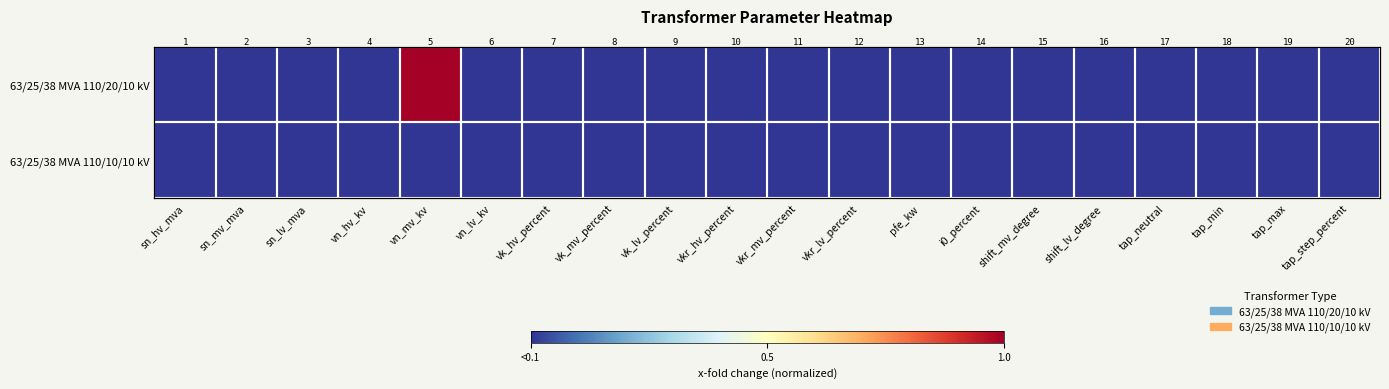

What is the maximum value shown in the chart?

1